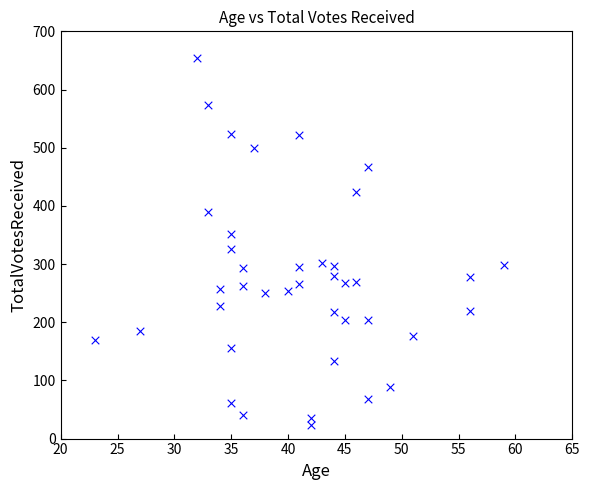

What is the range of X values (max minus min)?

36